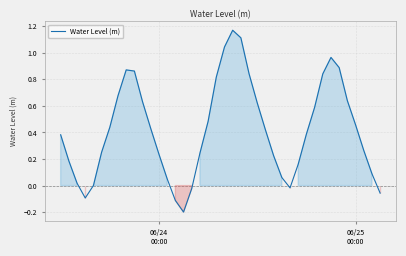

Does the chart have visible grid lines?

Yes